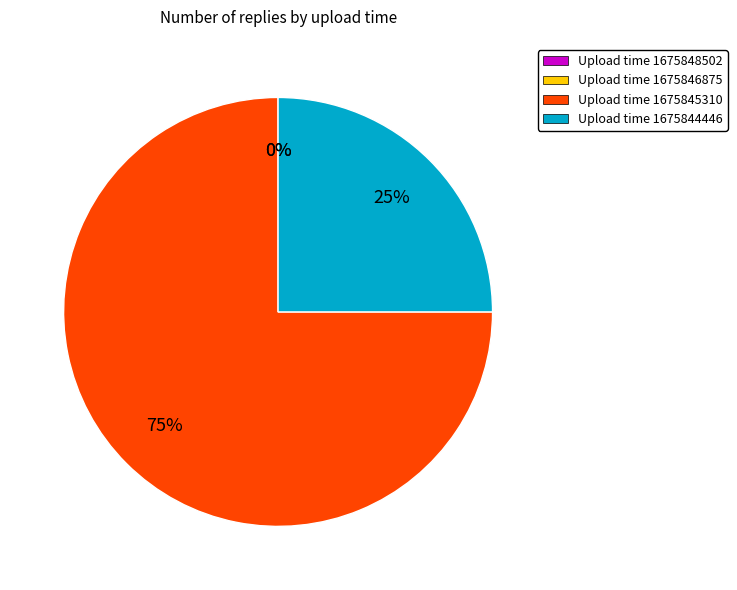

What is the majority slice?

Upload time 1675845310